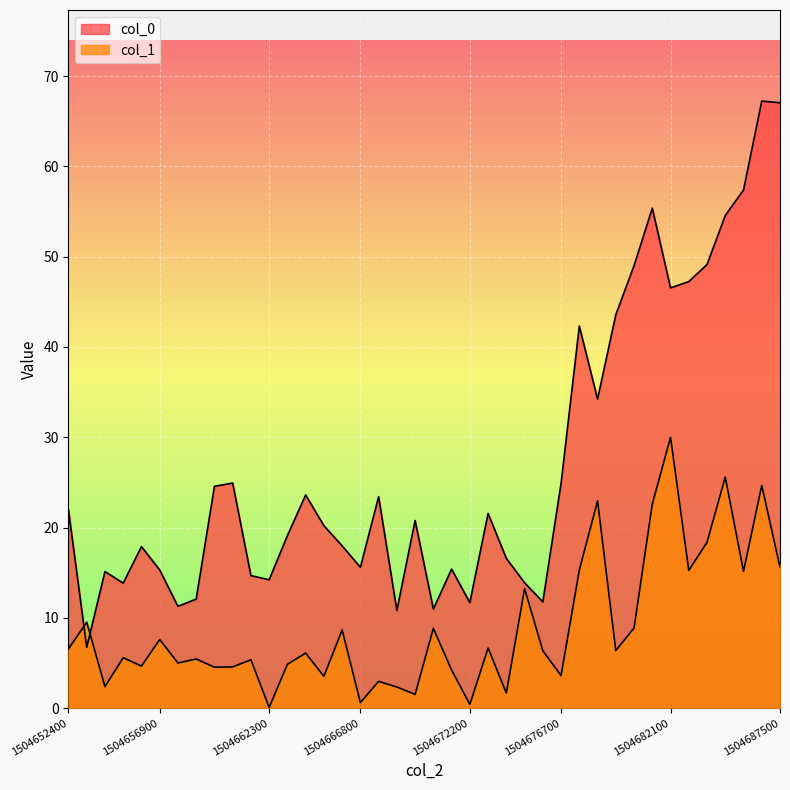

At which category does col_0 reach its first local peak?

1504654200